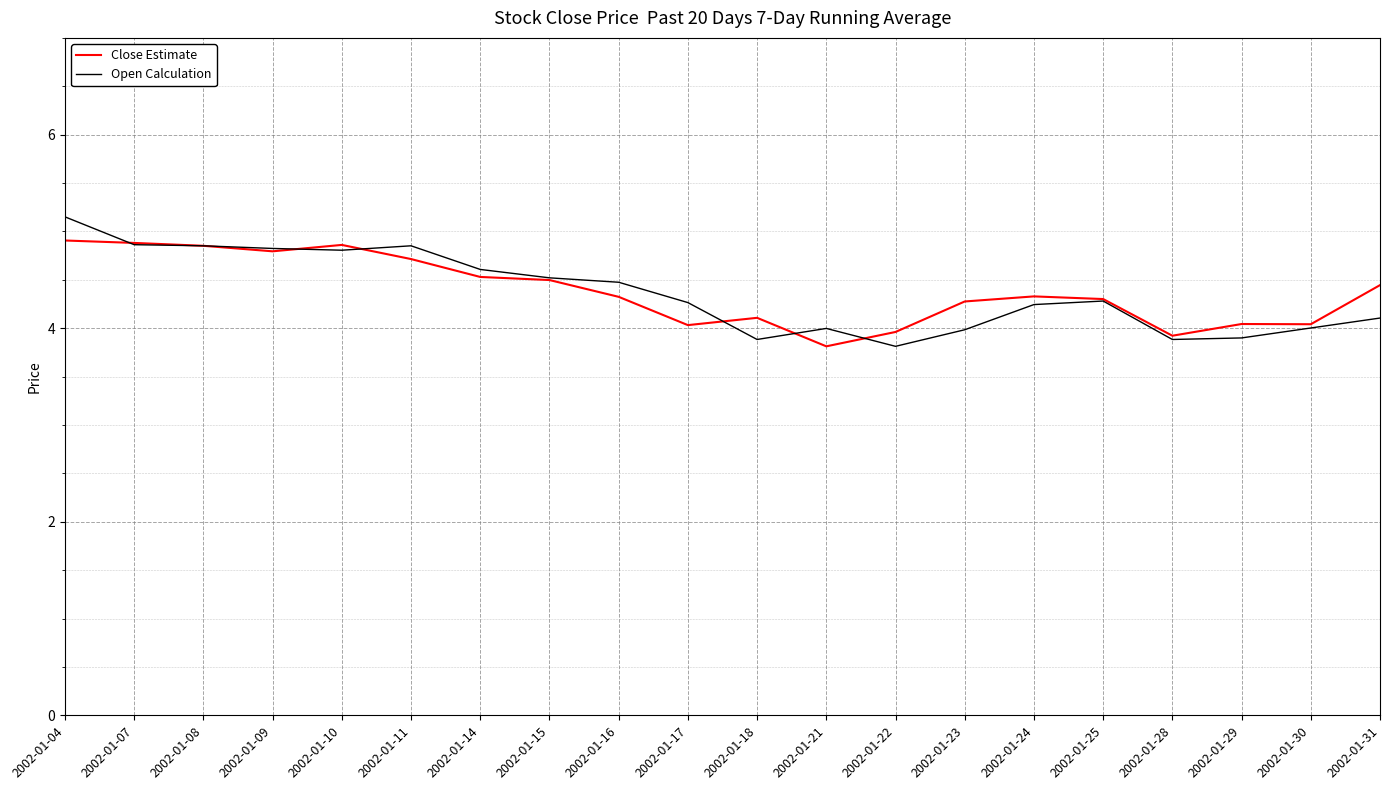

What is the total value across all series at 2002-01-11?

9.6